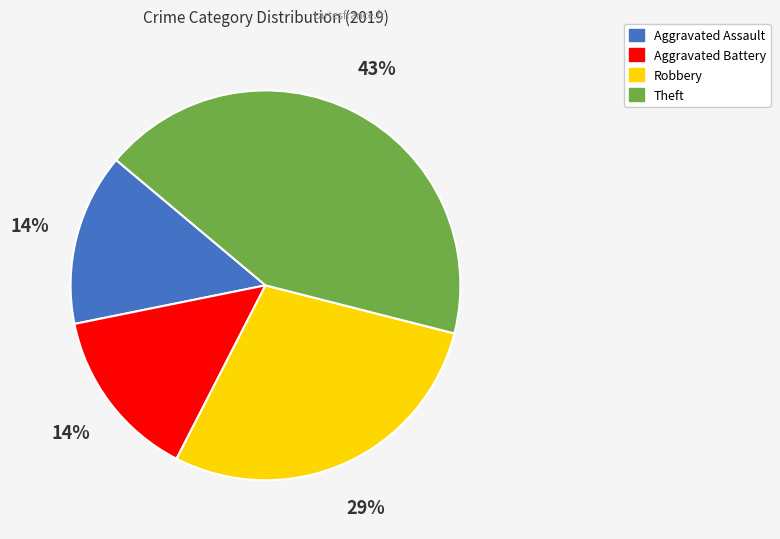

To the nearest percent, what is the combined percentage of Aggravated Battery and Robbery?

43%